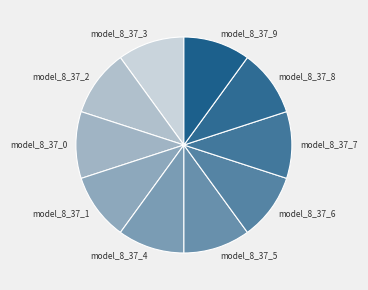

True or false: model_8_37_9 accounts for 10% of the total.

True